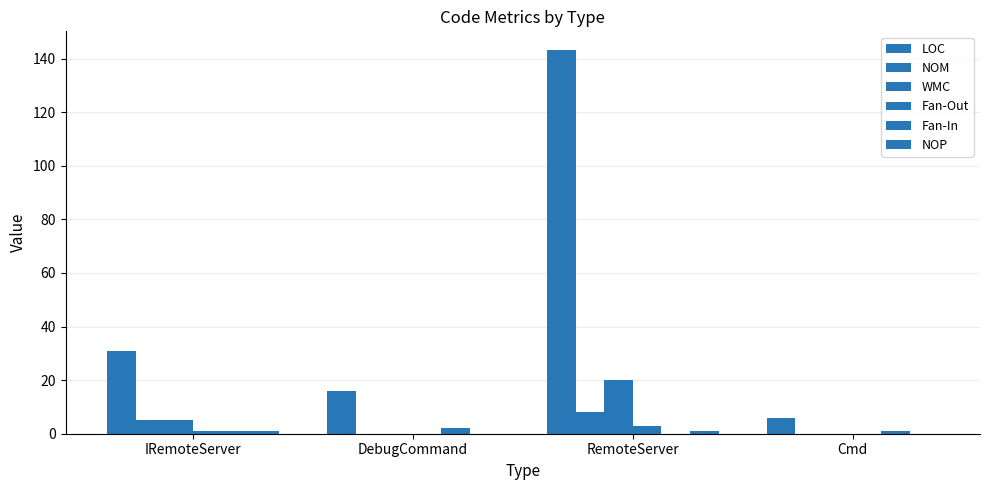

Count the Fan-Out values in the range 0 to 3.

4